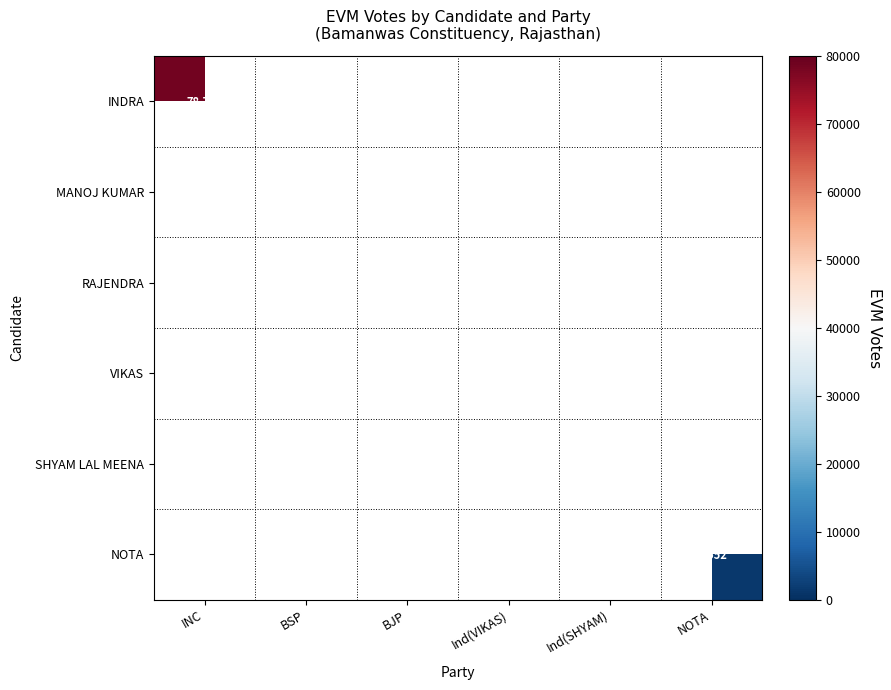

Count the number of categories in the chart.

6